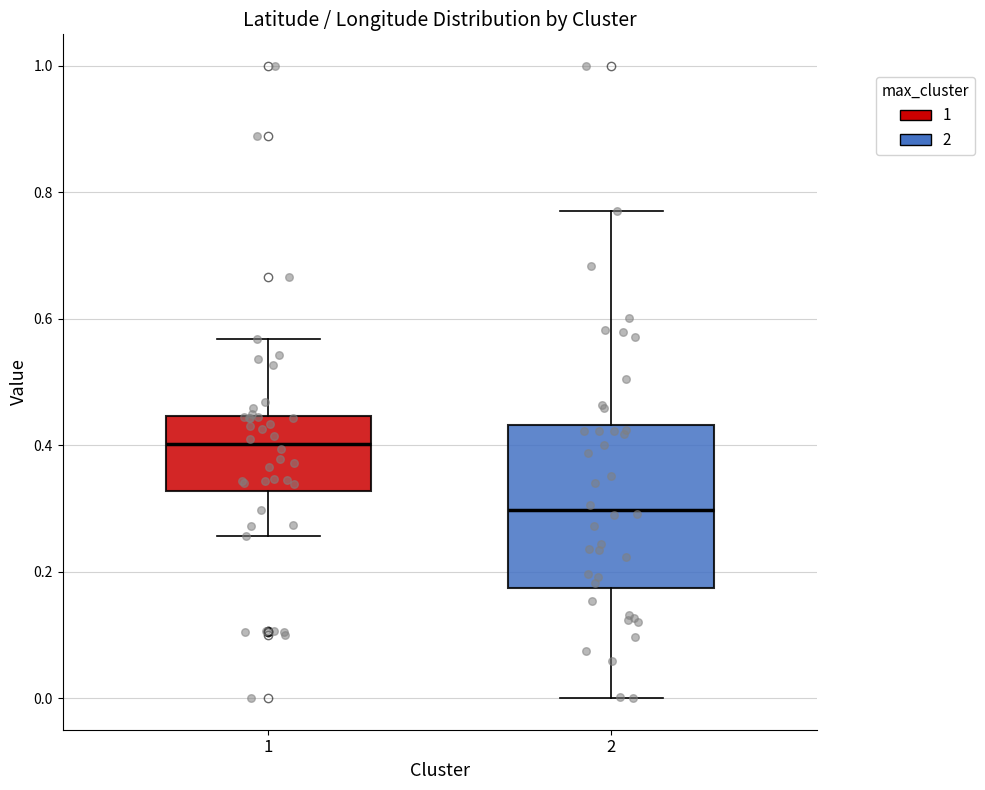

Where is the upper edge of the box at x = 2 on the y-axis? The values are not printed on the chart, so give them approximately, as read against the axis.

0.44